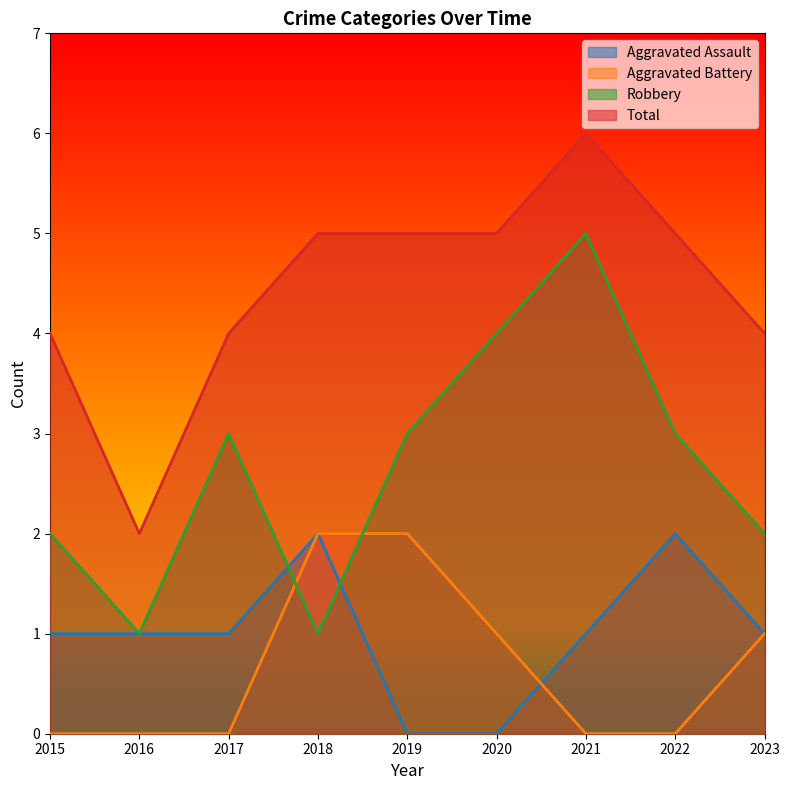

List the series in order of their peak value, highest first.

Total, Robbery, Aggravated Assault, Aggravated Battery